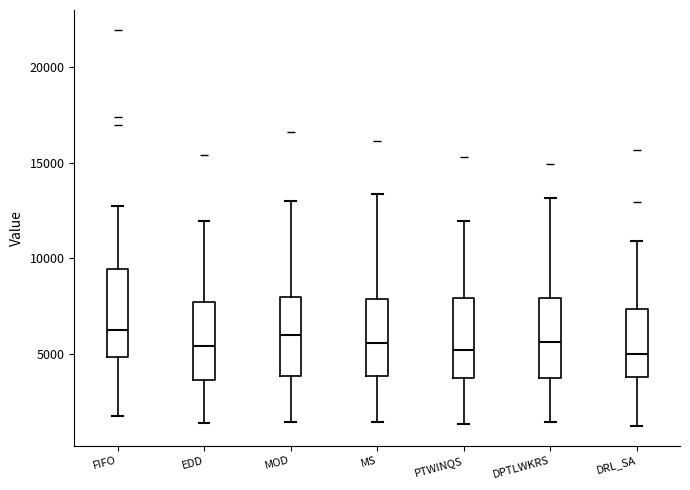

Reading left to right, transcribe this box plot: for each box, give where its median line is, the range the box spans, and where its two whiskers end, as read against the y-axis. The values are not printed on the chart, so give them approximately, as read against the axis.

FIFO: median 6000, box 5000 to 9500, whiskers 2000 to 12500
EDD: median 5500, box 3500 to 7500, whiskers 1500 to 12000
MOD: median 6000, box 4000 to 8000, whiskers 1500 to 13000
MS: median 5500, box 4000 to 8000, whiskers 1500 to 13500
PTWINQS: median 5000, box 3500 to 8000, whiskers 1500 to 12000
DPTLWKRS: median 5500, box 4000 to 8000, whiskers 1500 to 13000
DRL_SA: median 5000, box 4000 to 7500, whiskers 1000 to 11000